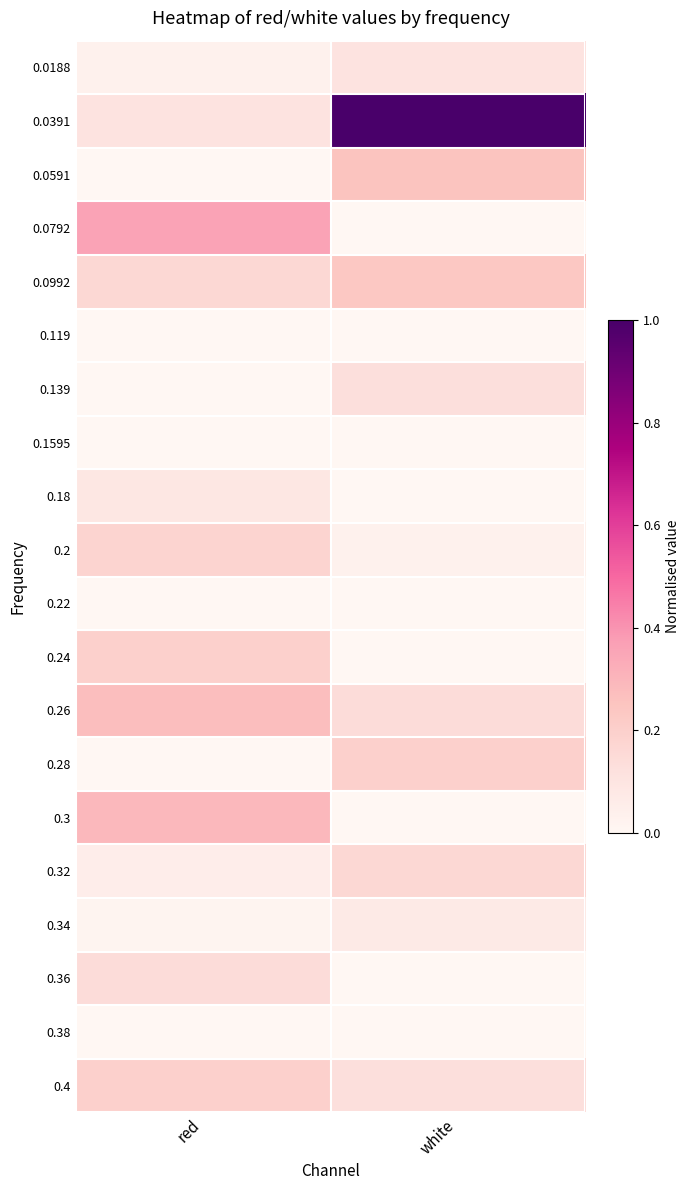

Reading left to right, what are all the values shown in this chart?

0.0188: red=0.0	white=0.1
0.0391: red=0.1	white=1.0
0.0591: red=0.0	white=0.3
0.0792: red=0.4	white=0.0
0.0992: red=0.2	white=0.2
0.119: red=0.0	white=0.0
0.139: red=0.0	white=0.1
0.1595: red=0.0	white=0.0
0.18: red=0.1	white=0.0
0.2: red=0.2	white=0.0
0.22: red=0.0	white=0.0
0.24: red=0.2	white=0.0
0.26: red=0.3	white=0.1
0.28: red=0.0	white=0.2
0.3: red=0.3	white=0.0
0.32: red=0.1	white=0.2
0.34: red=0.0	white=0.1
0.36: red=0.1	white=0.0
0.38: red=0.0	white=0.0
0.4: red=0.2	white=0.1